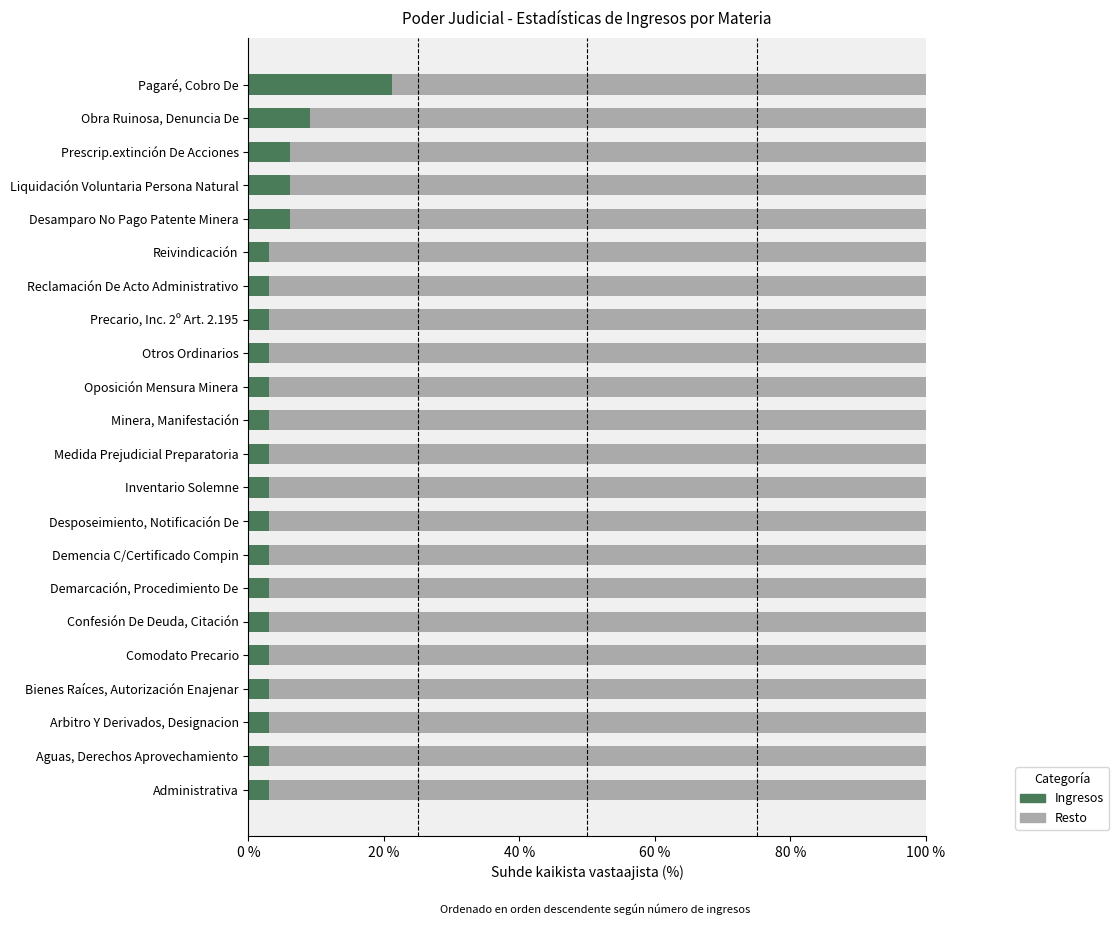

What is the minimum value for Ingresos?

3.0